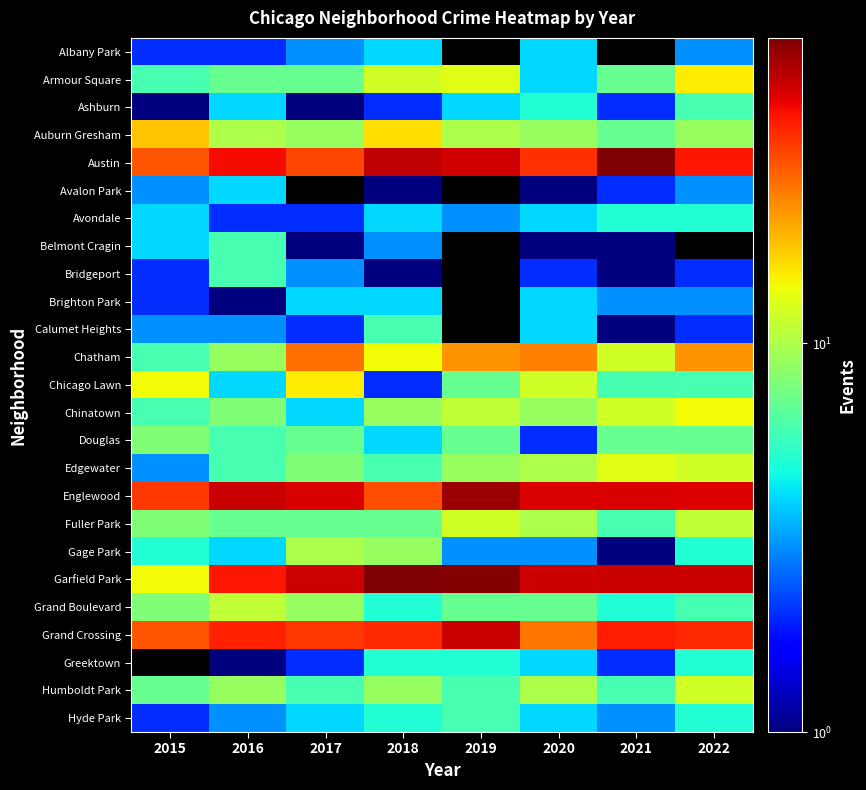

Is the value of Gage Park at 2019 greater than the value of Chicago Lawn at 2016?

No